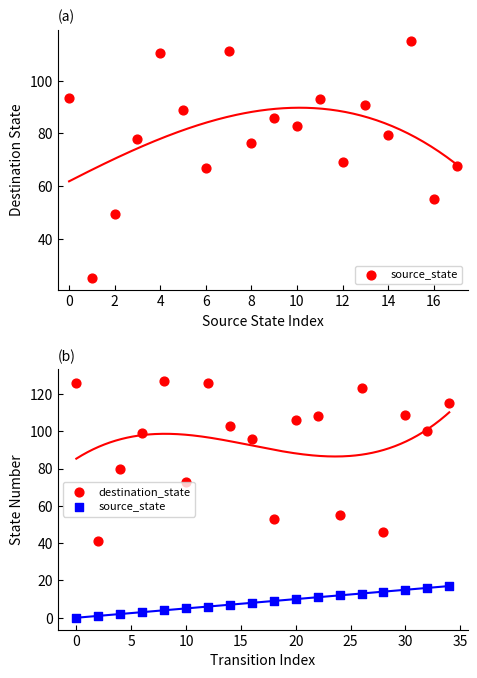

What are all the series names shown in the legend?

source_state, destination_state